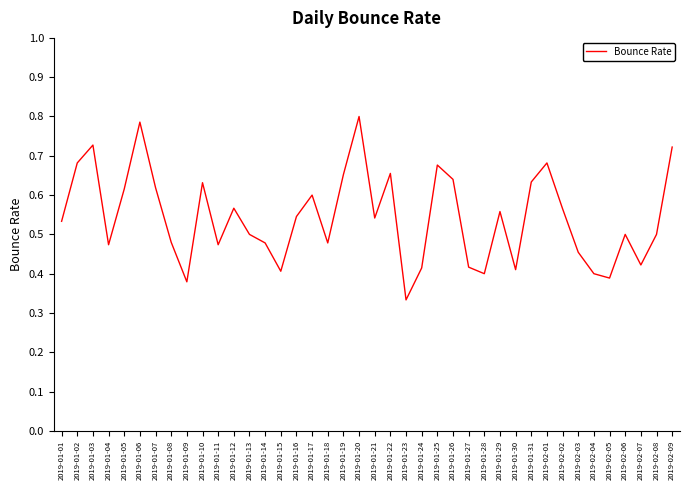

The value at 2019-01-16 is 0.5. True or false?

True